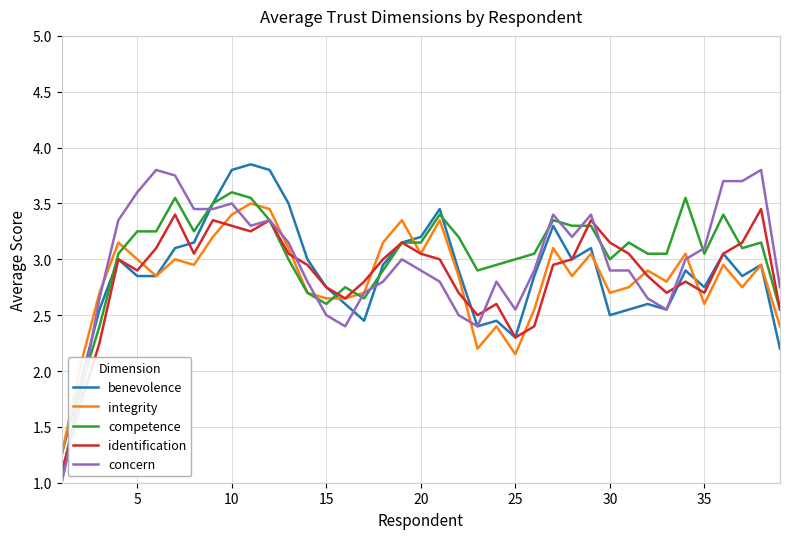

What is the minimum value shown in the chart?

1.0